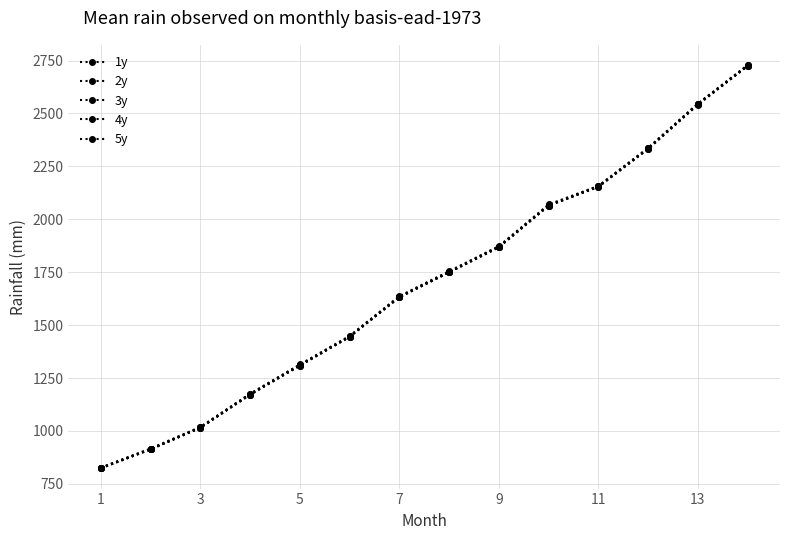

Does the chart have visible grid lines?

Yes